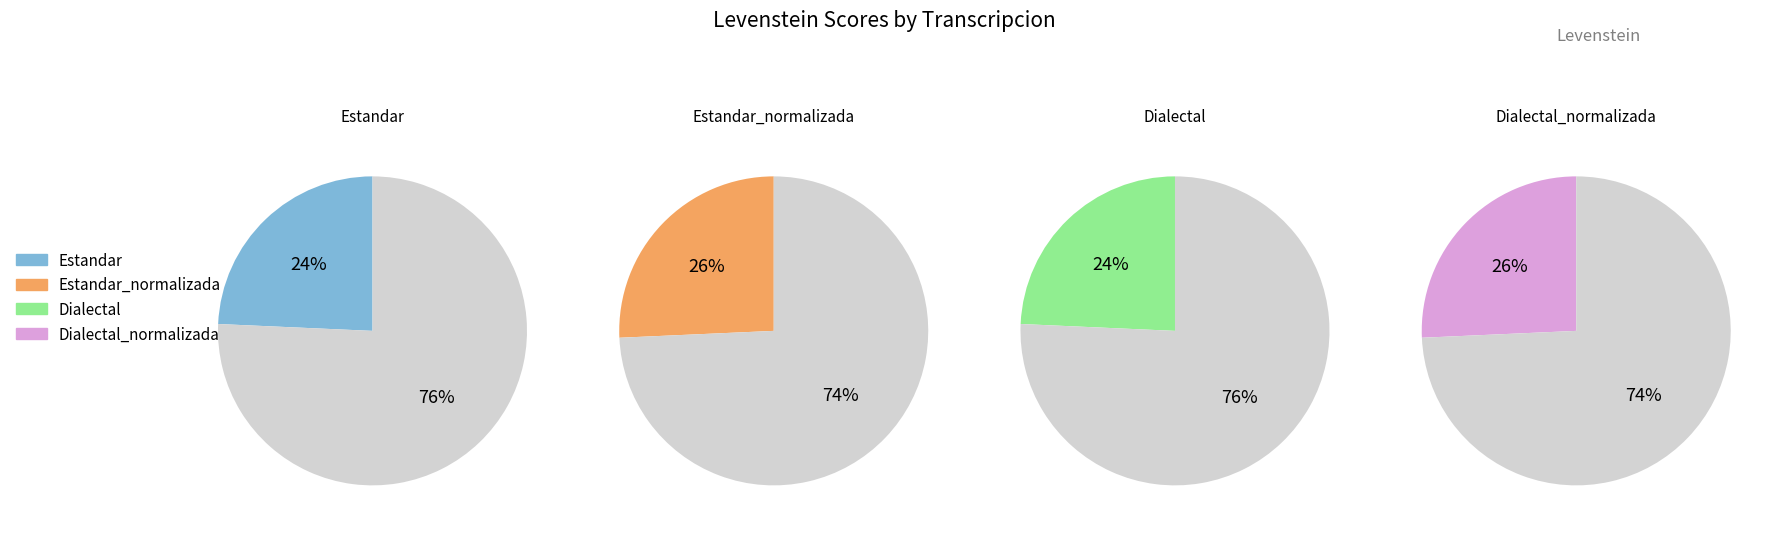

What is the ratio of the value at Dialectal_normalizada to the value at Estandar_normalizada?

1.0